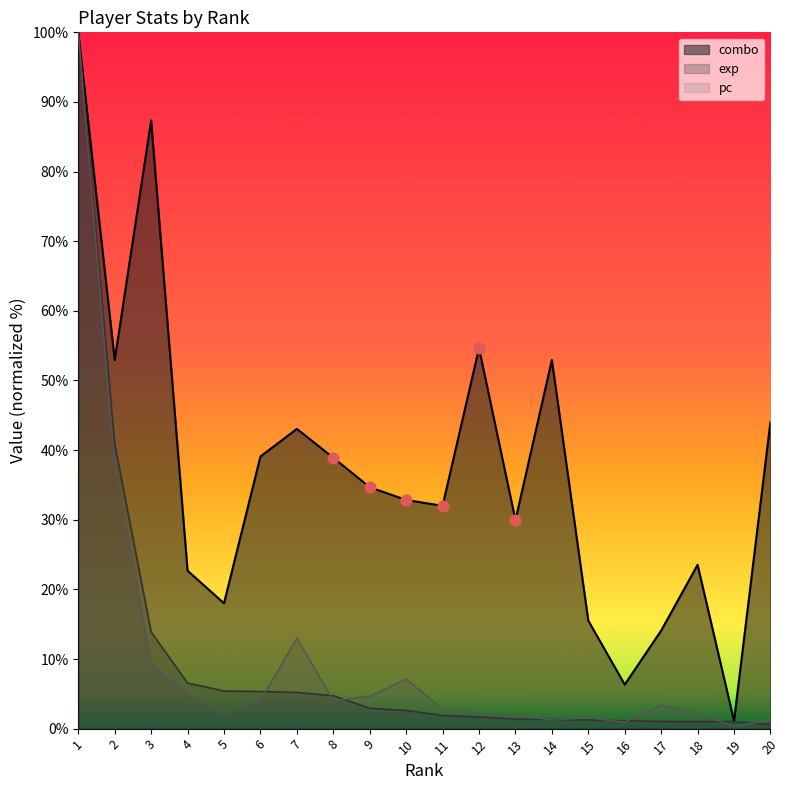

What are all the series names shown in the legend?

combo, exp, pc